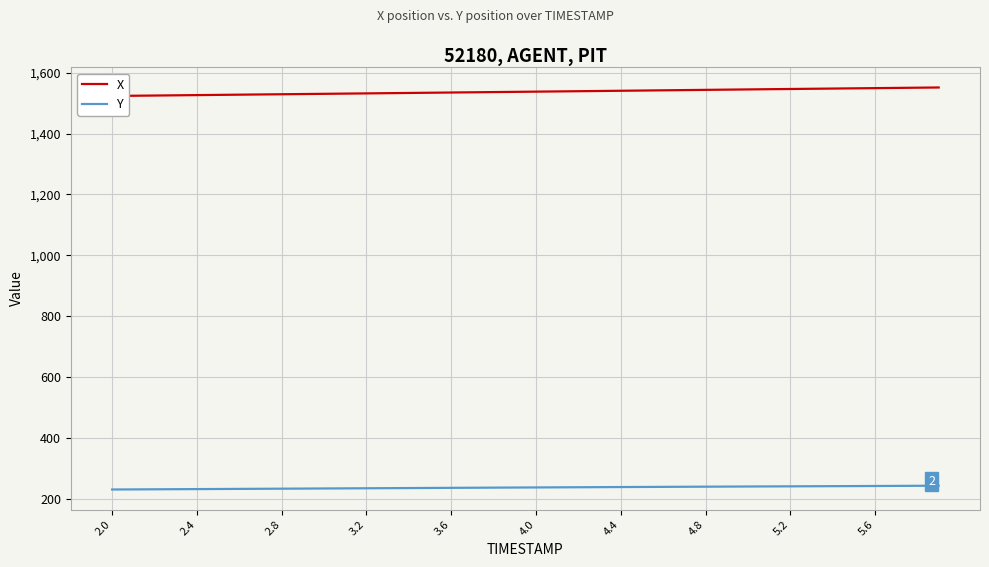

What is the lowest value of the Y series?

231.6